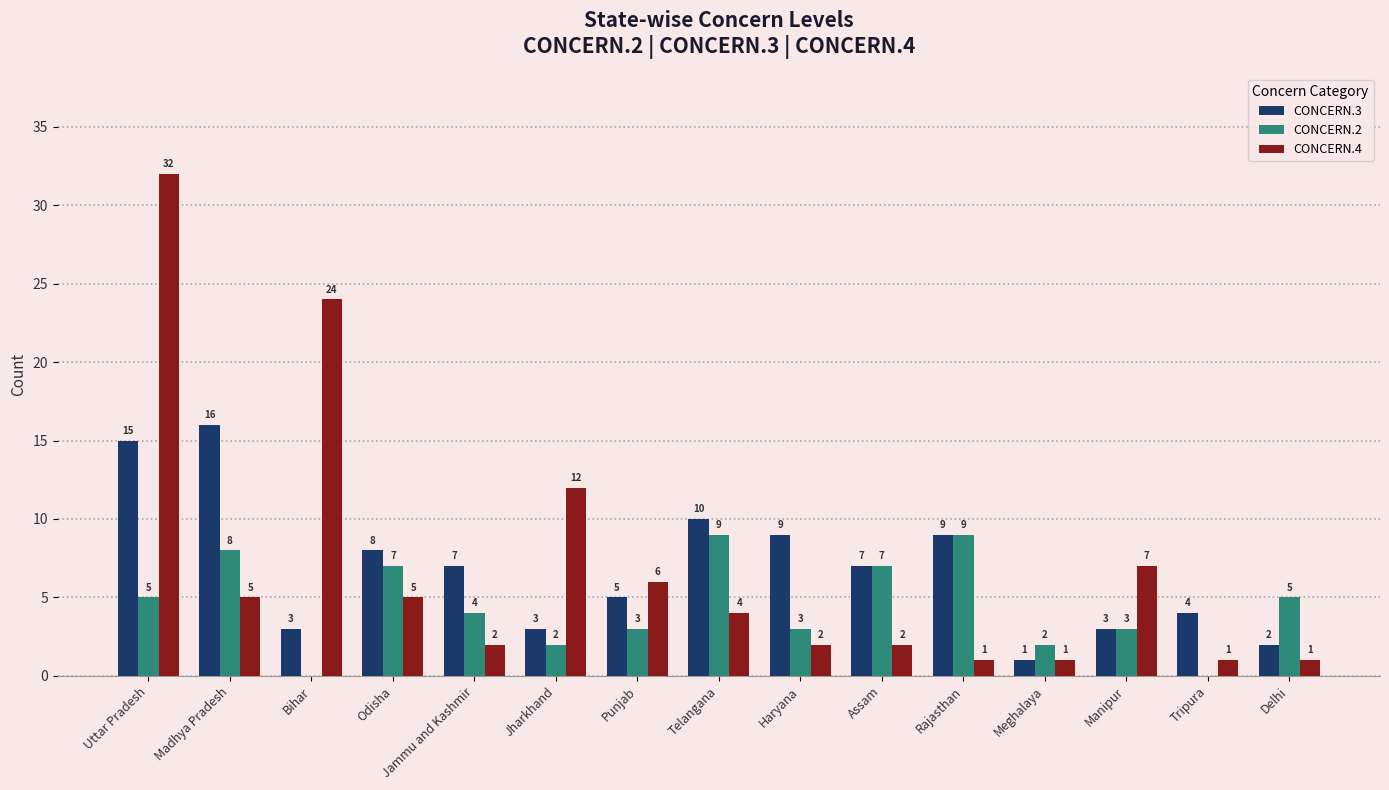

Which series has the widest spread of values?

CONCERN.4